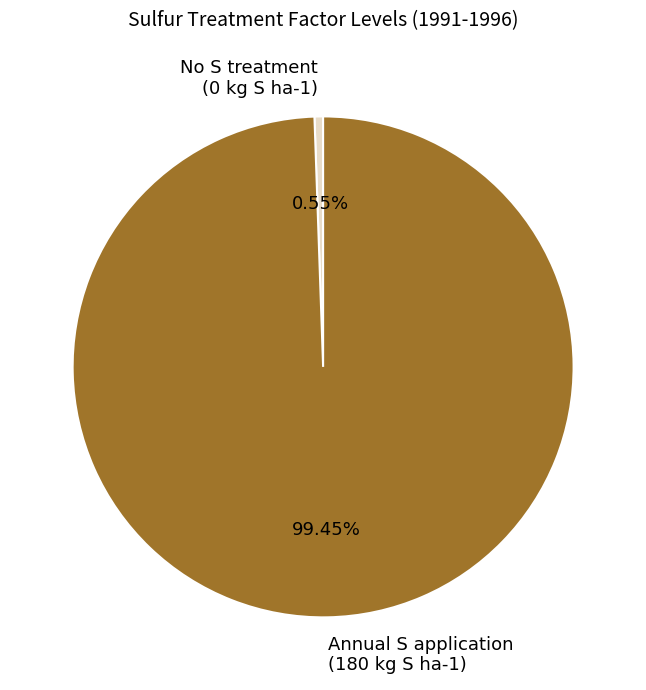

Count the number of slices in the pie.

2